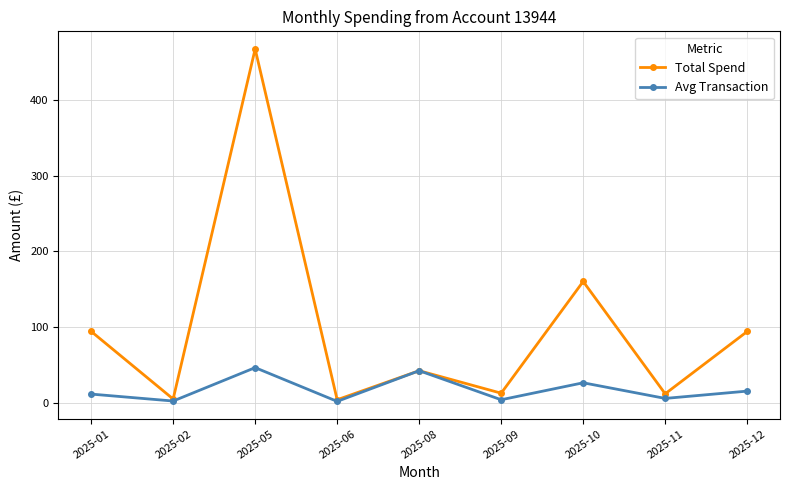

Is this an area chart (filled region under the line)?

No